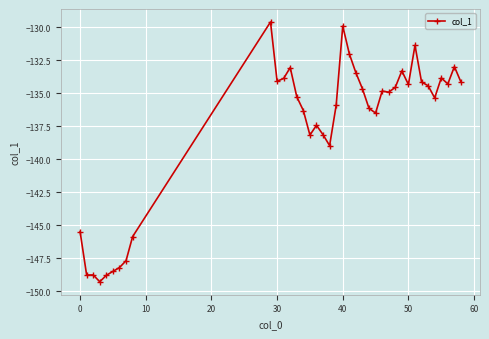

What is the smallest value displayed?

-149.3